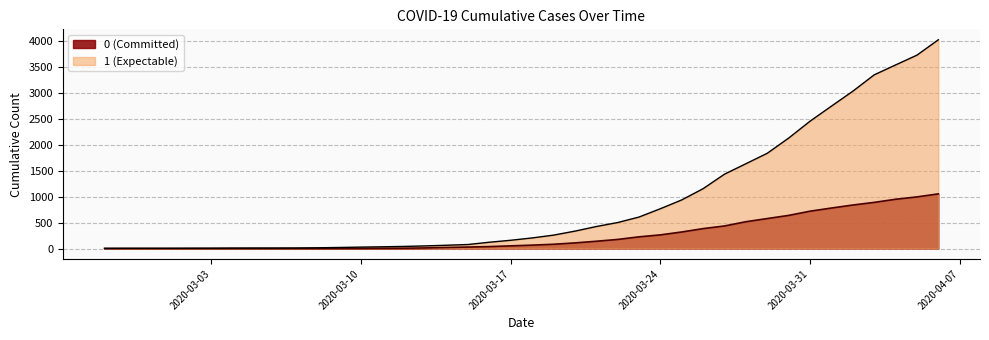

Which category has the highest value in the 0 series?

2020-04-06